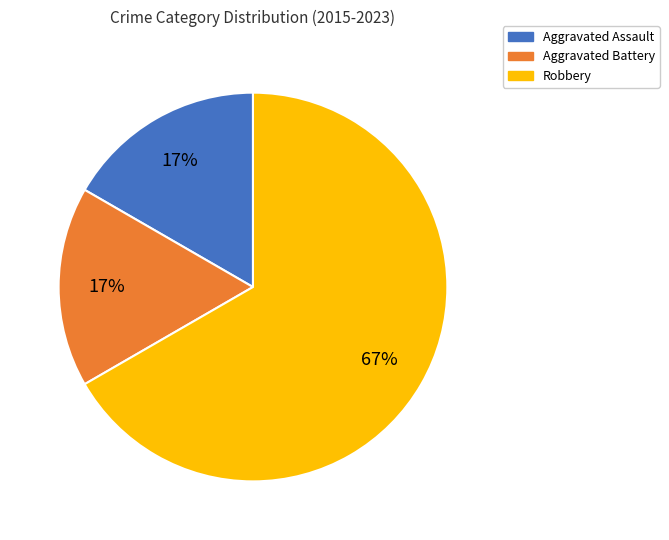

To the nearest percent, what is the difference between the Robbery and Aggravated Battery slice percentages?

50%